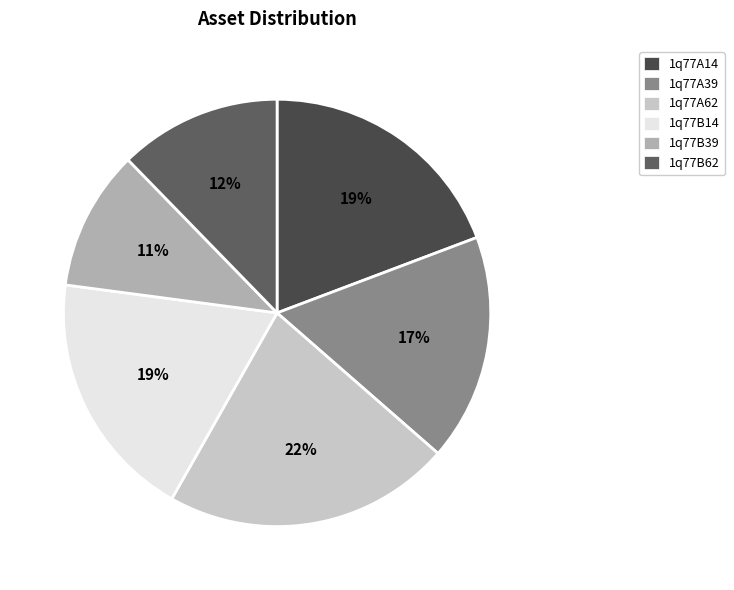

Which slice is the smallest?

1q77B39